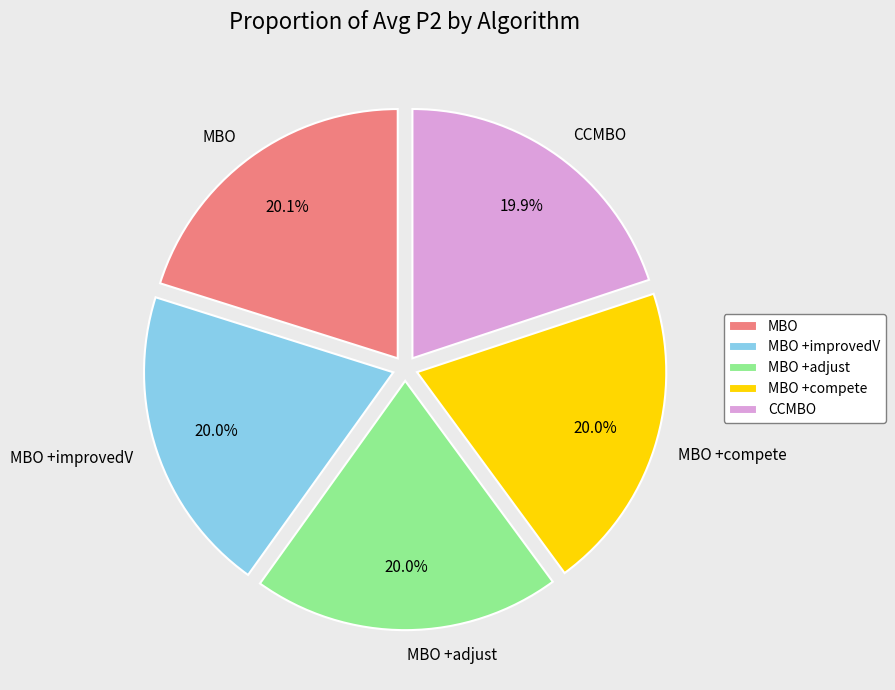

To the nearest percent, what is the average slice percentage?

20%